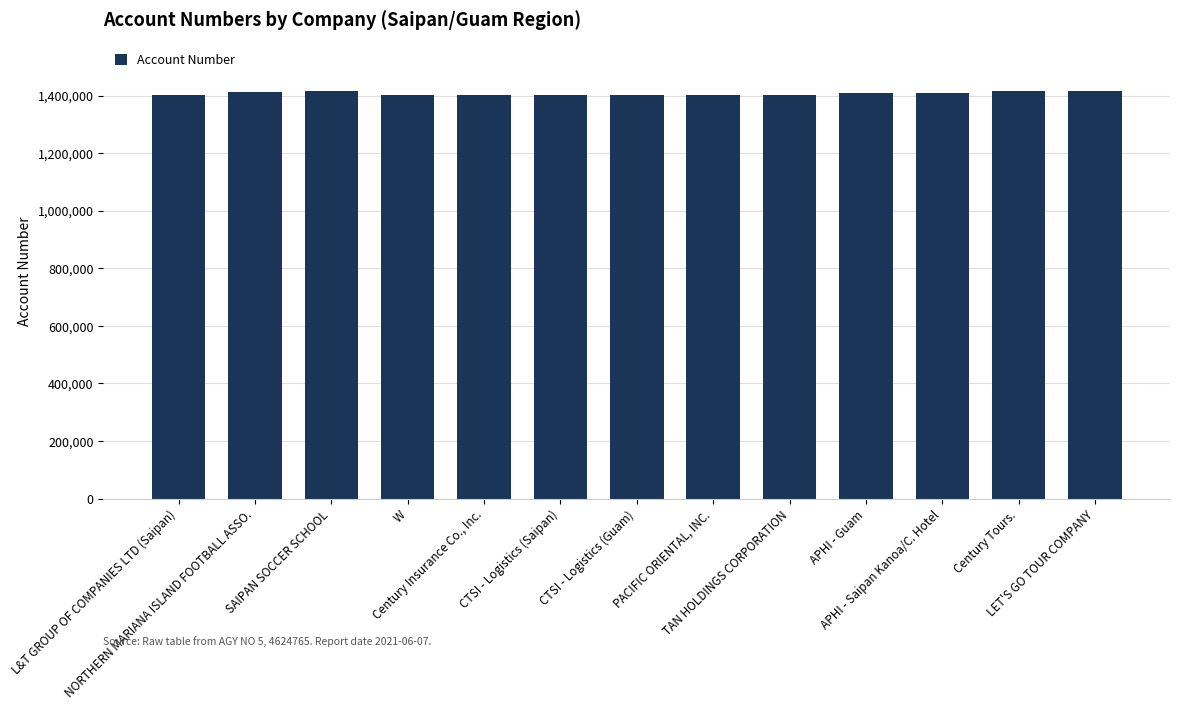

What is the sum of the values at CTSI - Logistics (Guam) and NORTHERN MARIANA ISLAND FOOTBALL ASSO.?

2814471